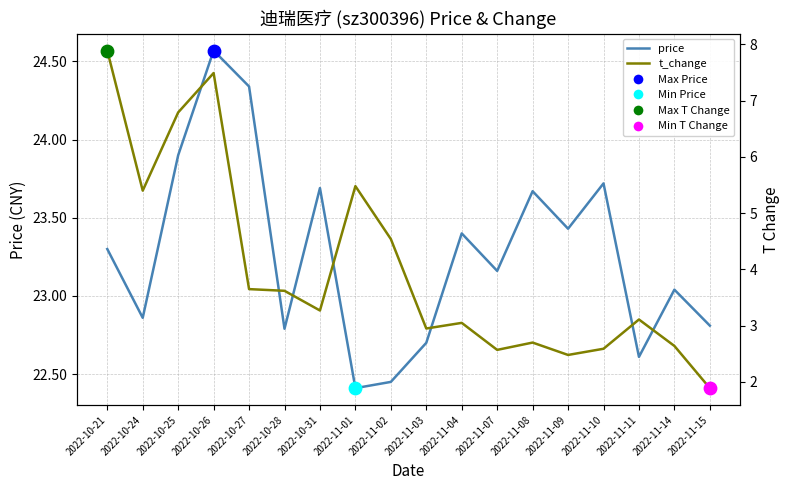

What is the total value across all series at 2022-11-07?

25.7